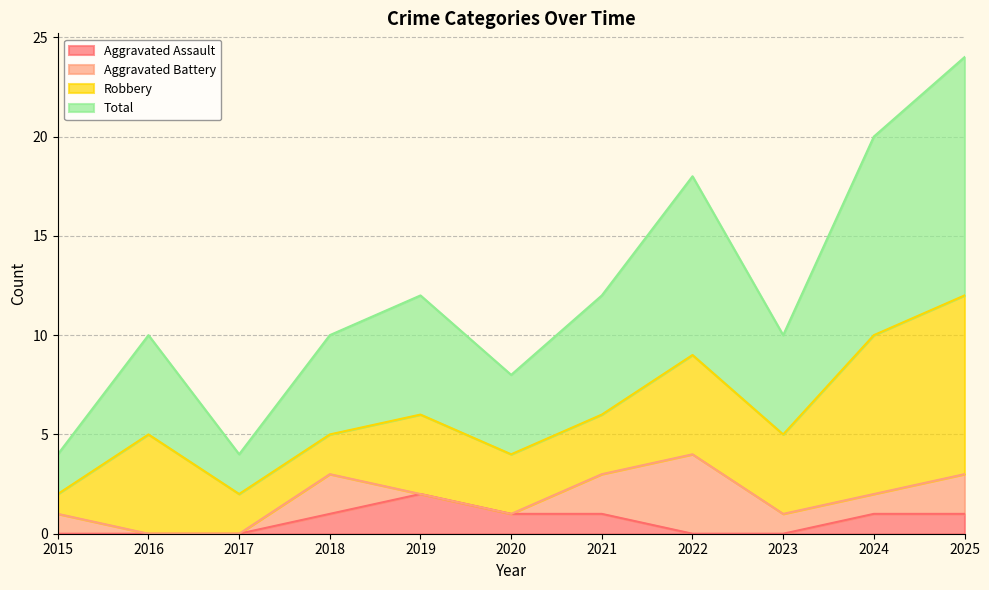

Is the value of Total at 2023 greater than the value of Aggravated Assault at 2015?

Yes